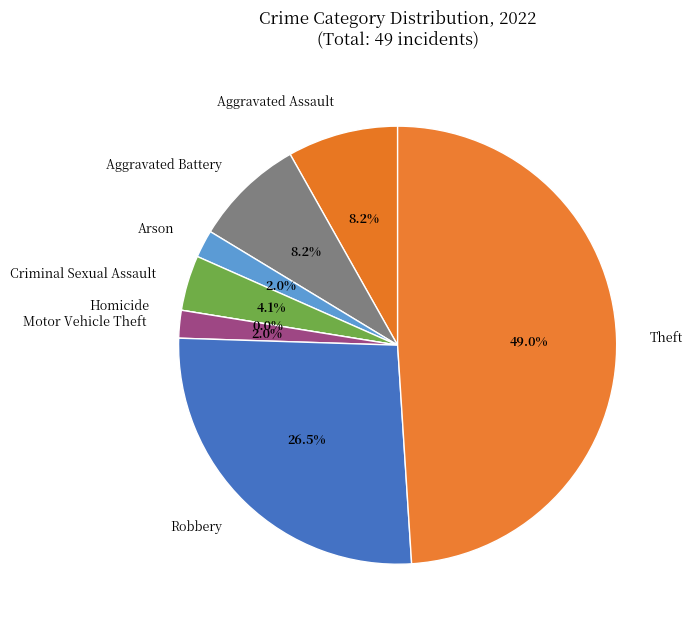

To the nearest percent, what is the difference between the Theft and Criminal Sexual Assault slice percentages?

45%